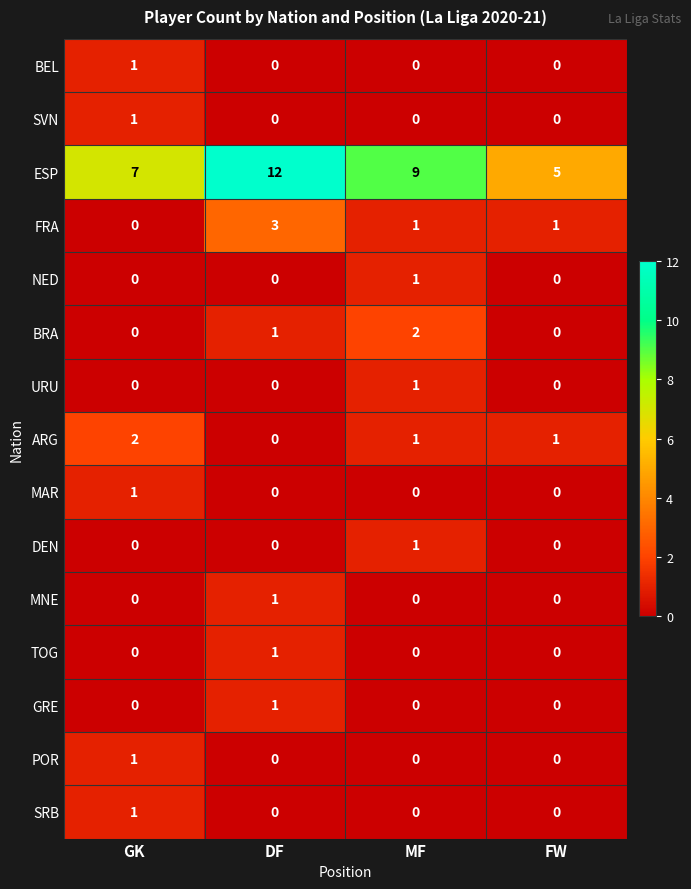

Which label corresponds to the largest value in the chart?

DF